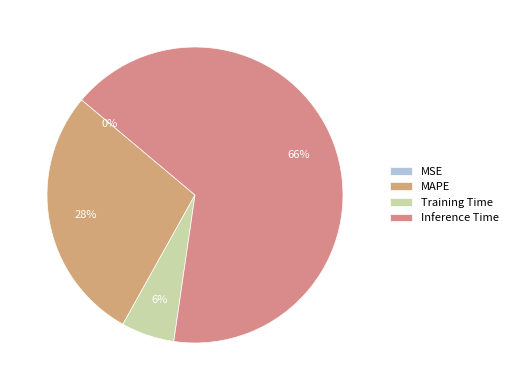

Rank the categories by value from highest to lowest.

Inference Time, MAPE, Training Time, MSE